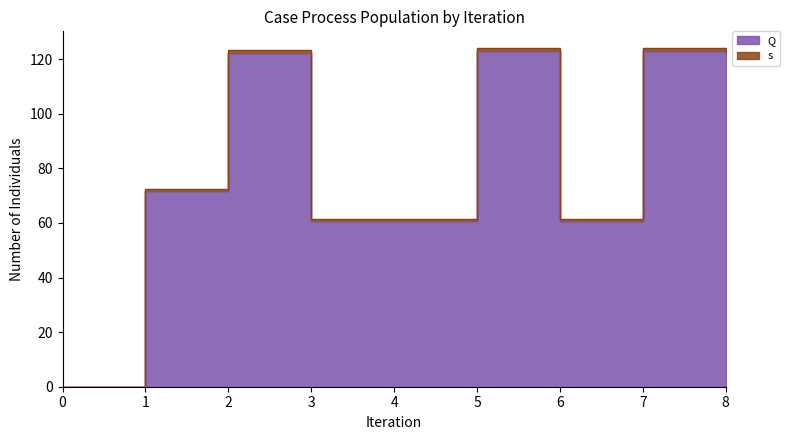

How many categories are shown in the chart?

9